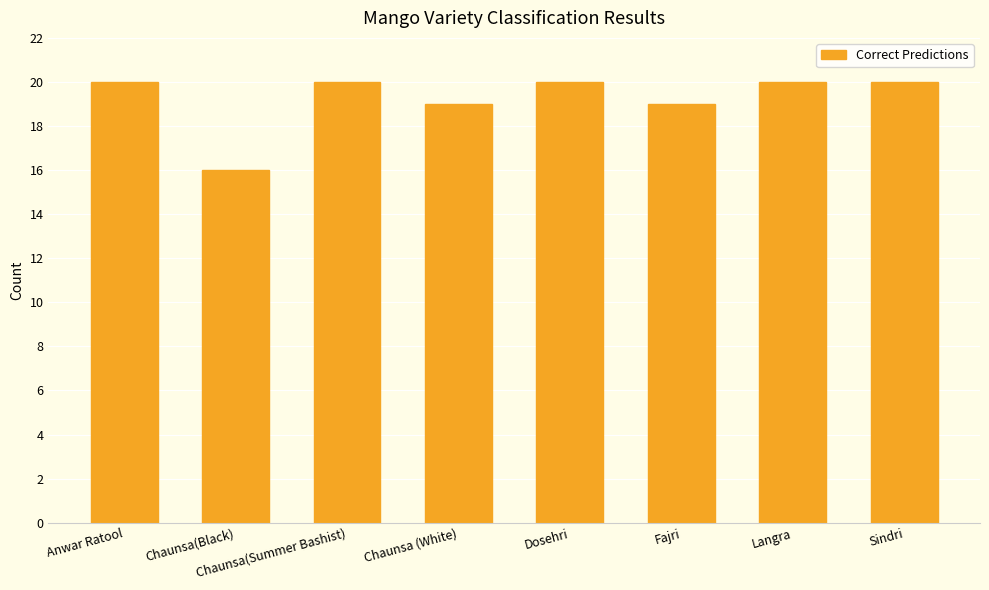

What is the change in value from Fajri to Langra?

+1